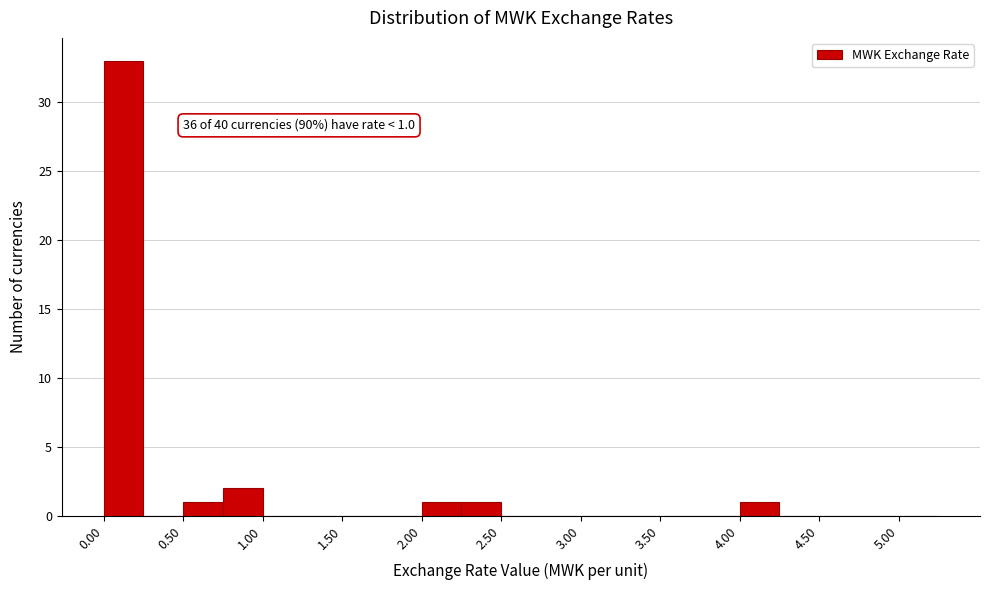

Over which range of the x-axis is the bar tallest?

0.00 to 0.25